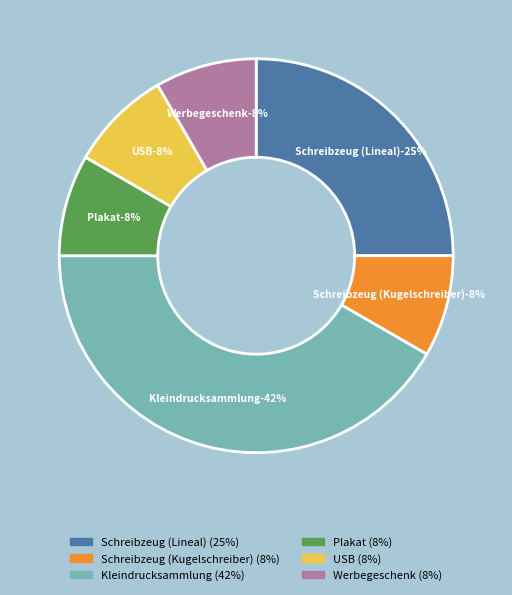

Rank the categories by value from lowest to highest.

Schreibzeug (Kugelschreiber), Plakat, USB, Werbegeschenk, Schreibzeug (Lineal), Kleindrucksammlung